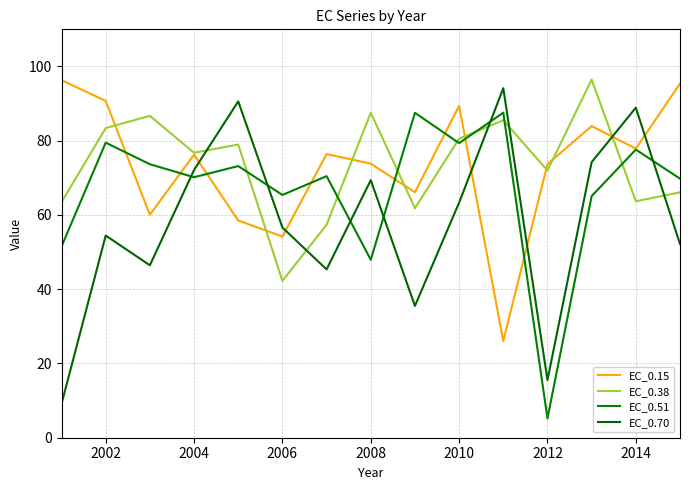

What is the minimum value for EC_0.15?

26.0